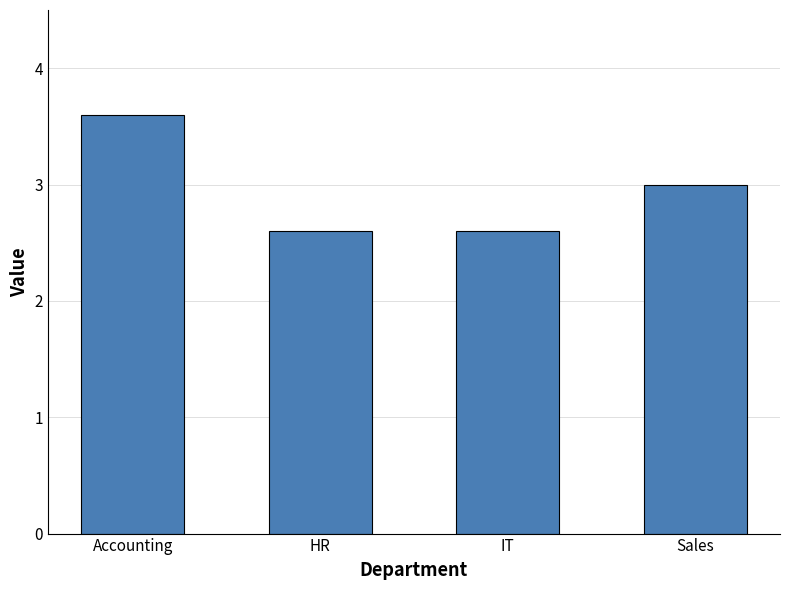

What is the sum of the values at Accounting and IT?

6.2